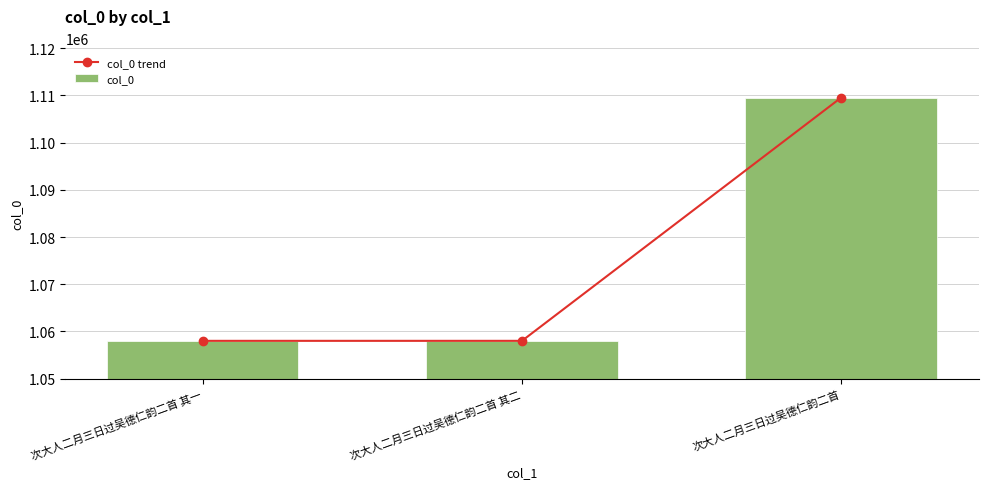

True or false: col_0 trend has a value of 1887311 at 次大人二月三日过吴德仁韵二首.

False